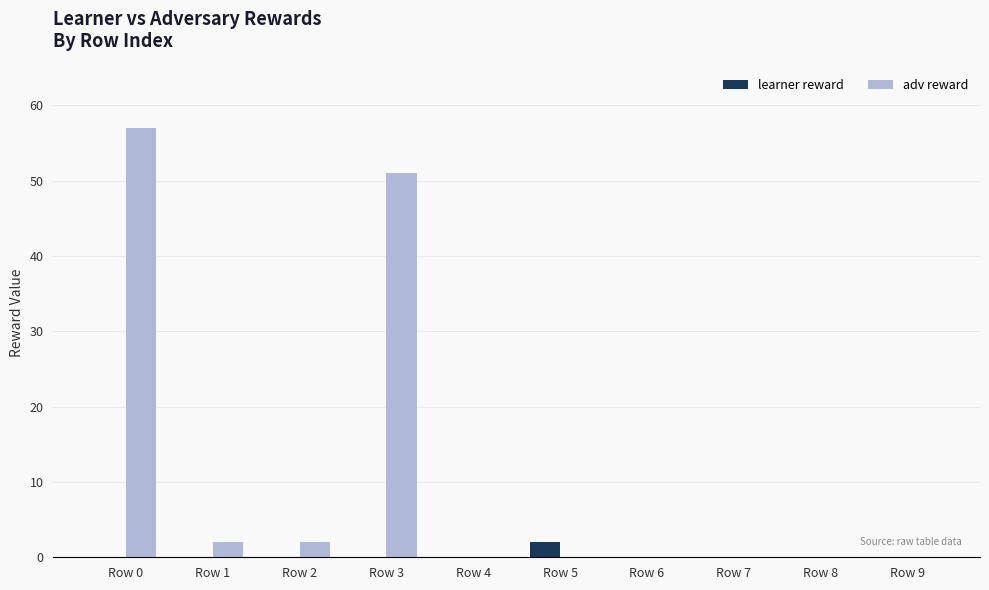

Reading right to left, what are all the values shown in this chart?

learner reward: Row 9=0	Row 8=0	Row 7=0	Row 6=0	Row 5=2	Row 4=0	Row 3=0	Row 2=0	Row 1=0	Row 0=0
adv reward: Row 9=0	Row 8=0	Row 7=0	Row 6=0	Row 5=0	Row 4=0	Row 3=51	Row 2=2	Row 1=2	Row 0=57